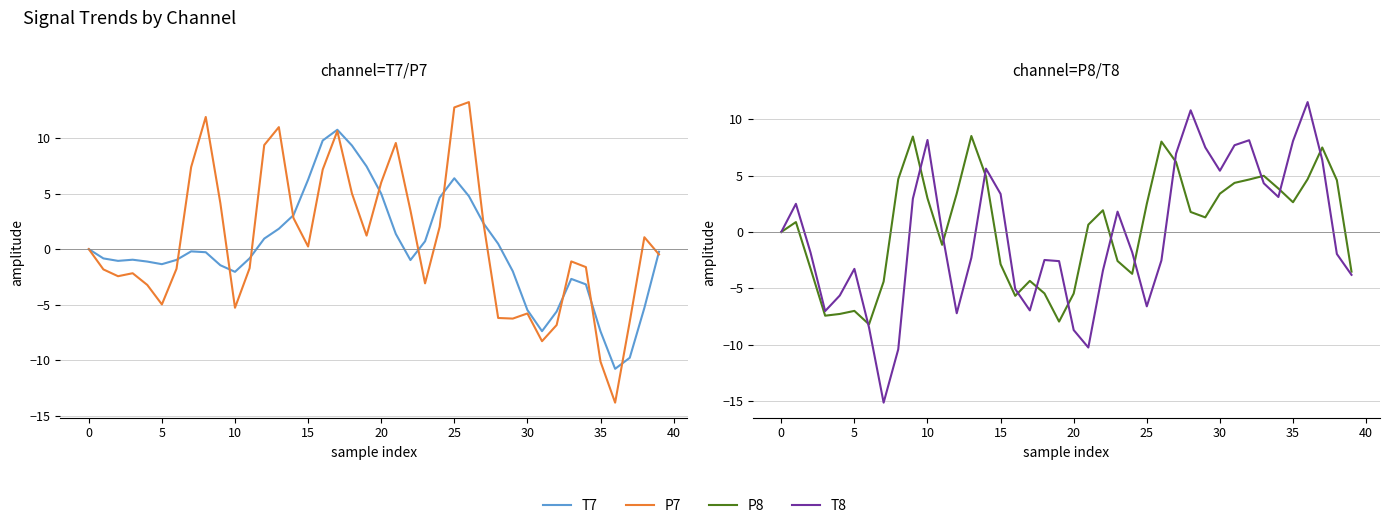

True or false: T8 and T7 cross at least once.

True